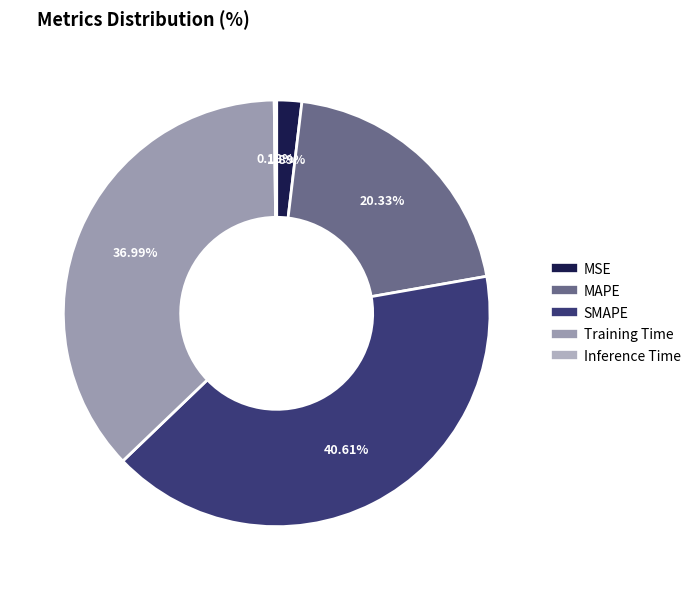

Approximately how many times larger is the value at SMAPE compared to Training Time?

1.1